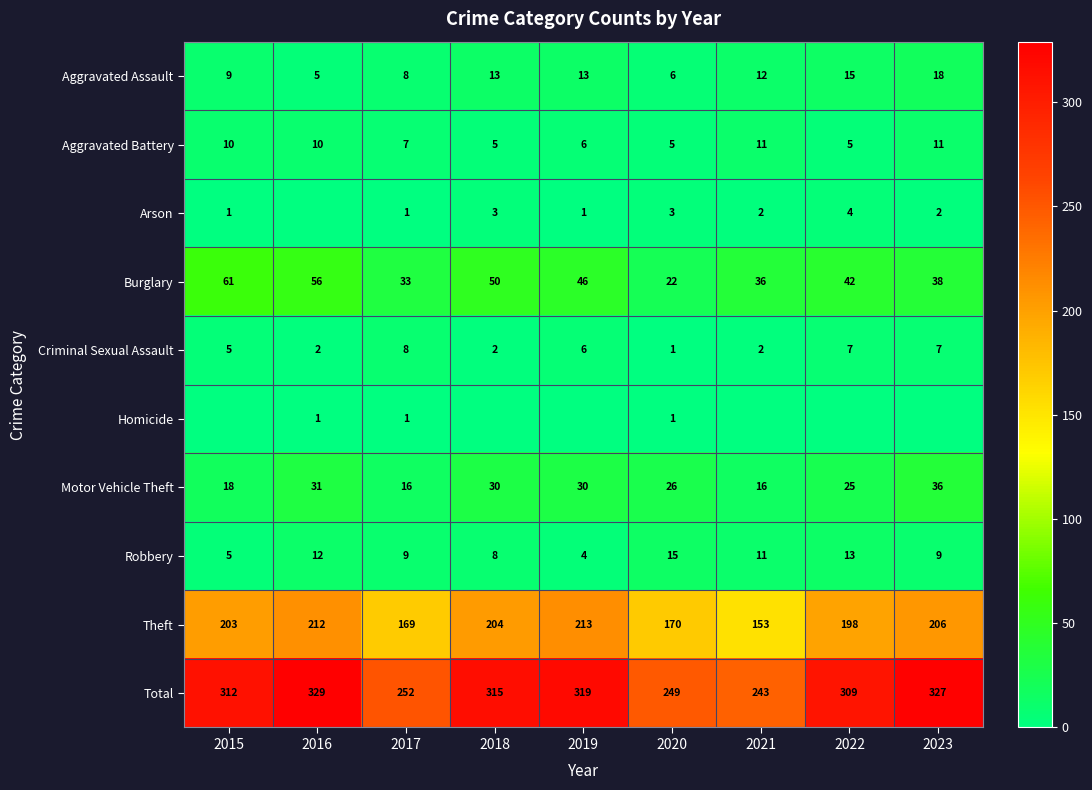

Between 2016 and 2019, which is larger?

2019